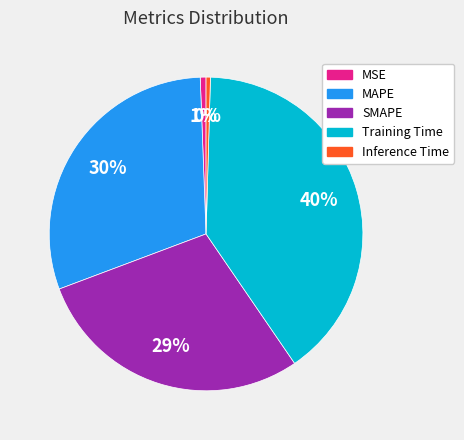

Combined, do Training Time and Inference Time account for over 50%?

No